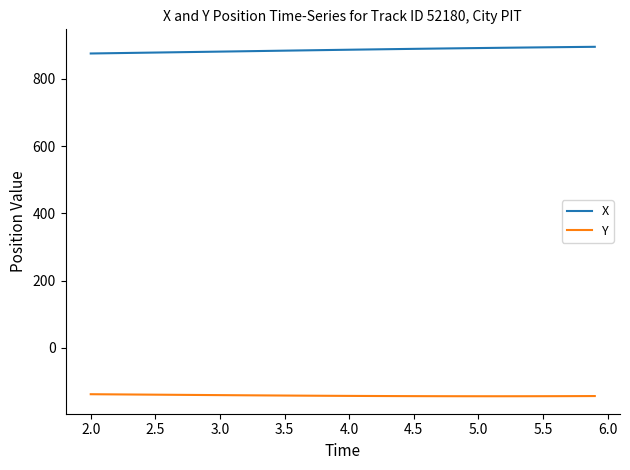

What are all the series names shown in the legend?

X, Y